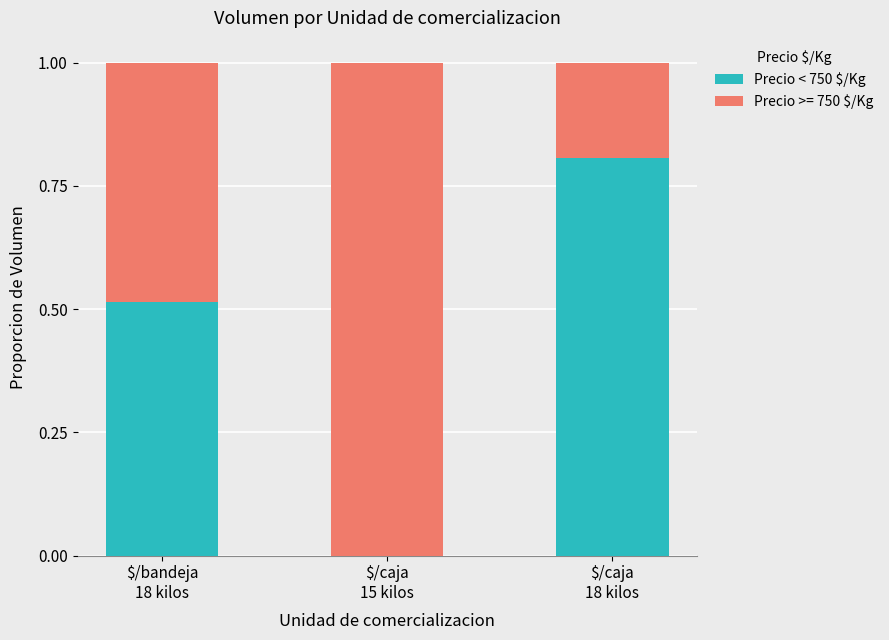

Count the number of data series in this chart.

2